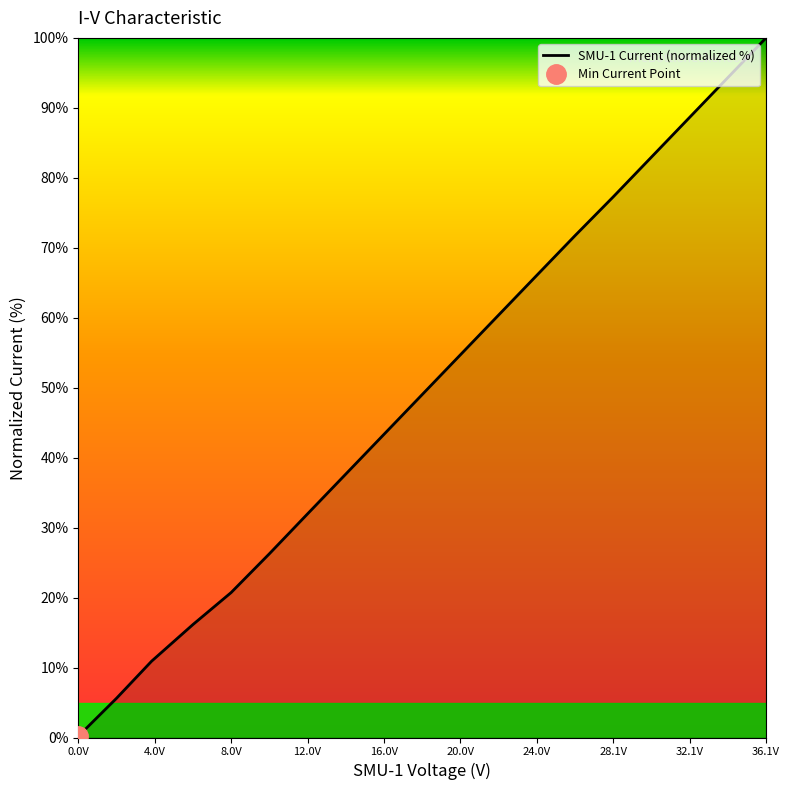

What is the maximum value for SMU-1 Current (normalized %)?

100.0